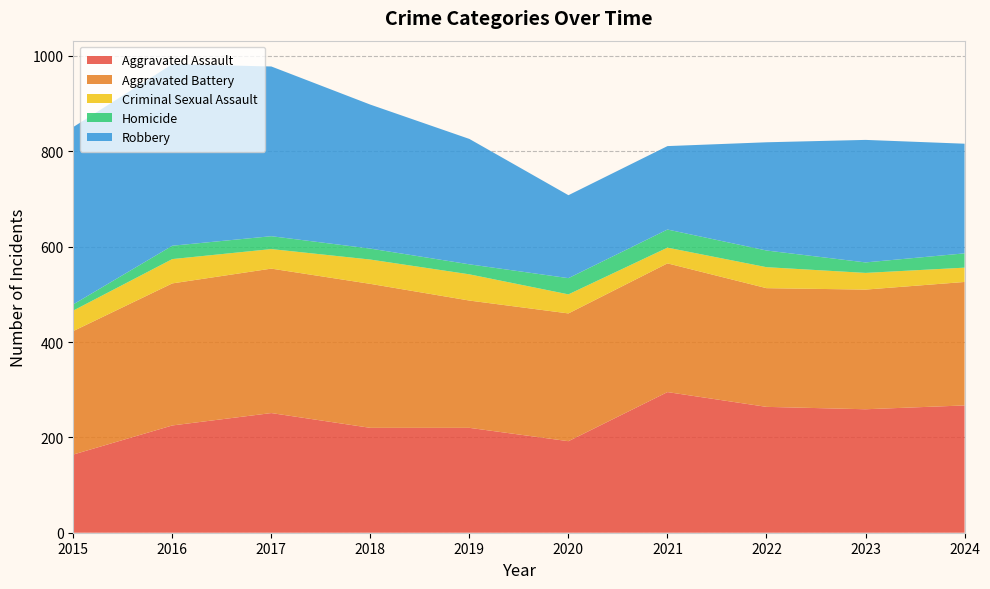

Reading left to right, transcribe all the data shown in this chart.

Aggravated Assault: 2015=164	2016=225	2017=251	2018=220	2019=220	2020=192	2021=295	2022=264	2023=259	2024=267
Aggravated Battery: 2015=259	2016=298	2017=303	2018=302	2019=267	2020=268	2021=270	2022=249	2023=251	2024=259
Criminal Sexual Assault: 2015=43	2016=51	2017=41	2018=51	2019=55	2020=40	2021=33	2022=44	2023=35	2024=30
Homicide: 2015=13	2016=28	2017=27	2018=23	2019=21	2020=34	2021=38	2022=35	2023=22	2024=30
Robbery: 2015=372	2016=381	2017=356	2018=302	2019=263	2020=174	2021=175	2022=227	2023=257	2024=230